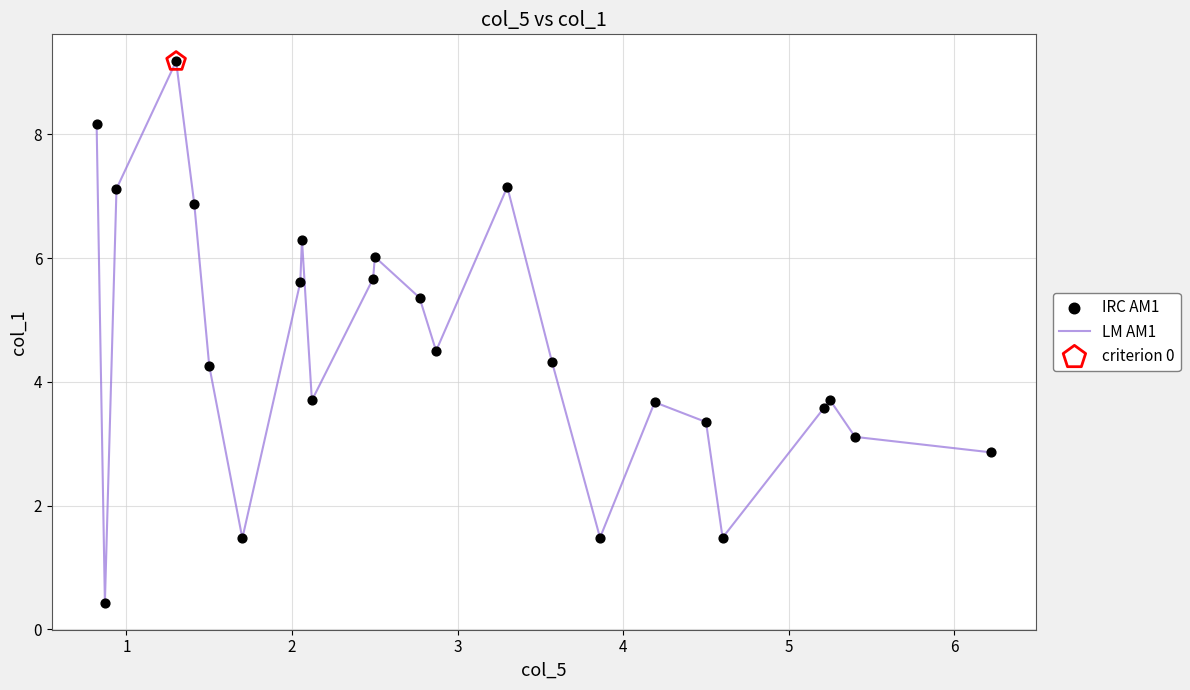

What is the greatest value displayed?

9.2